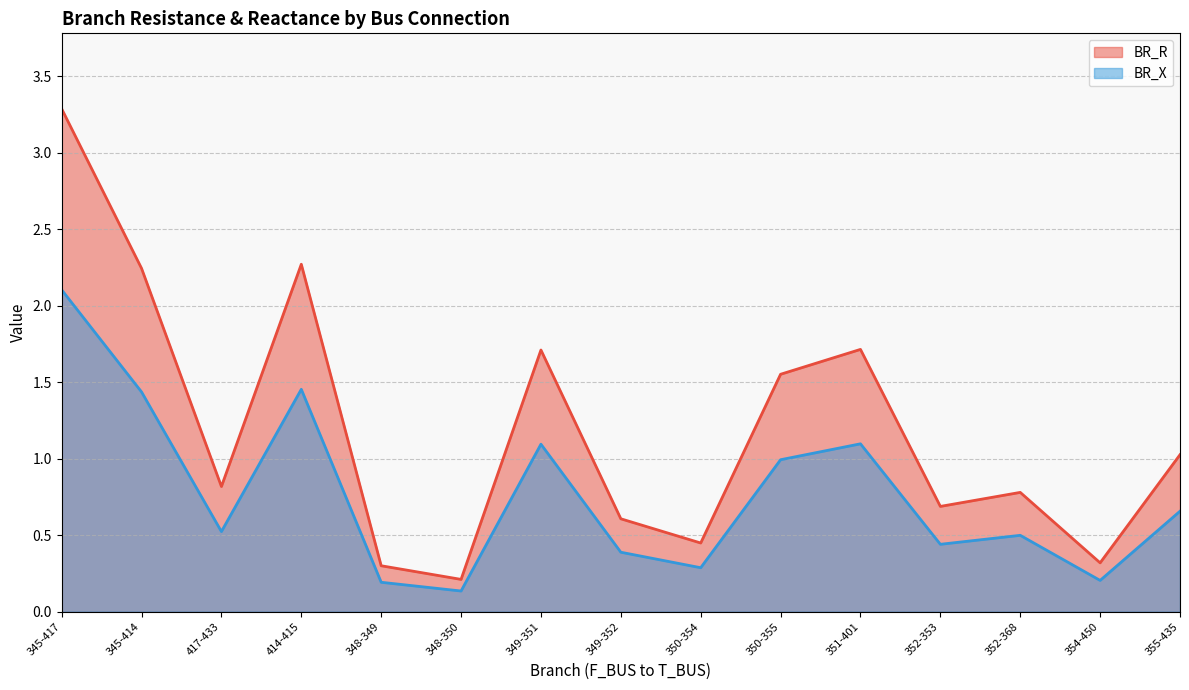

What are all the series names shown in the legend?

BR_R, BR_X